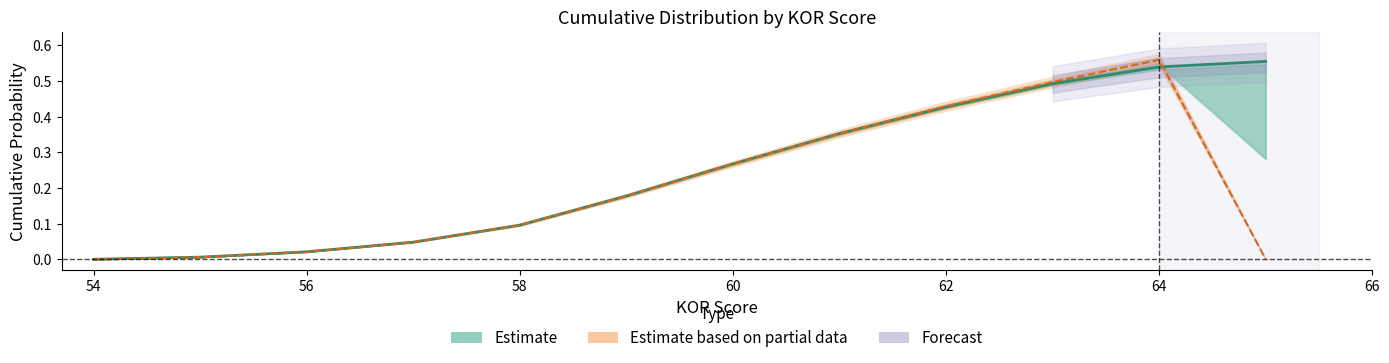

Reading right to left, list all the values displayed in this chart.

2019: 65=0.0	64=0.6	63=0.5	62=0.4	61=0.4	60=0.3	59=0.2	58=0.1	57=0.0	56=0.0	55=0.0	54=0.0
2021: 65=0.6	64=0.5	63=0.5	62=0.4	61=0.4	60=0.3	59=0.2	58=0.1	57=0.0	56=0.0	55=0.0	54=0.0